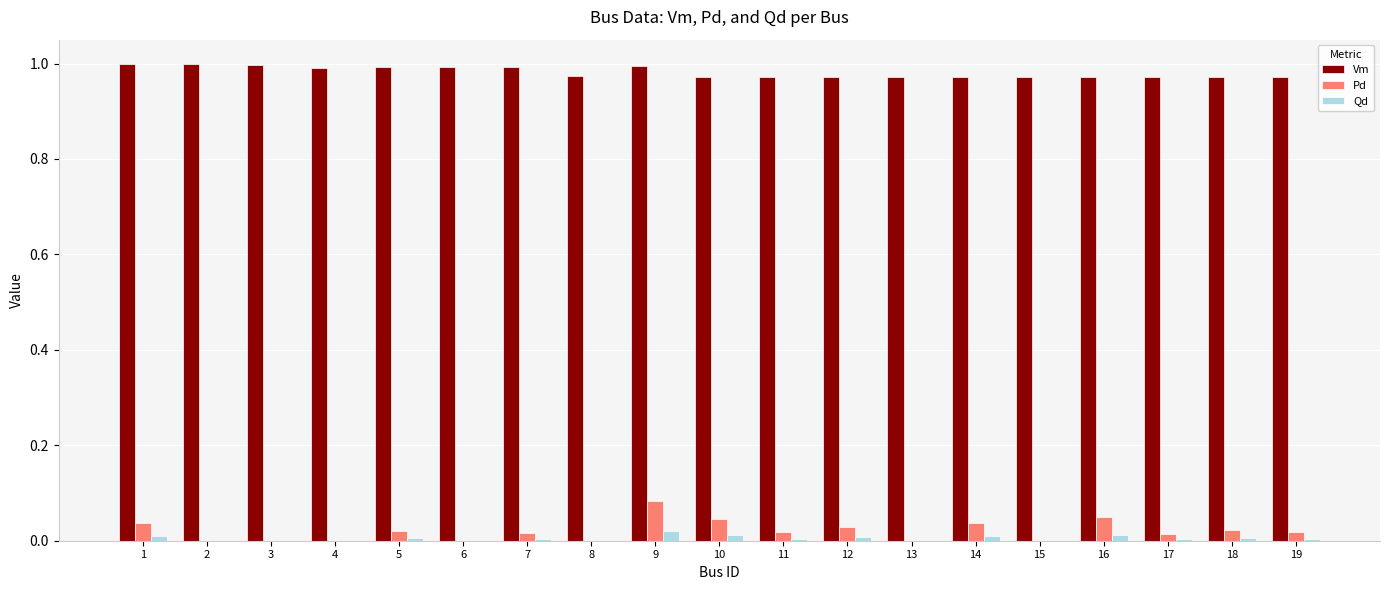

What is the sum of all Pd values?

0.4